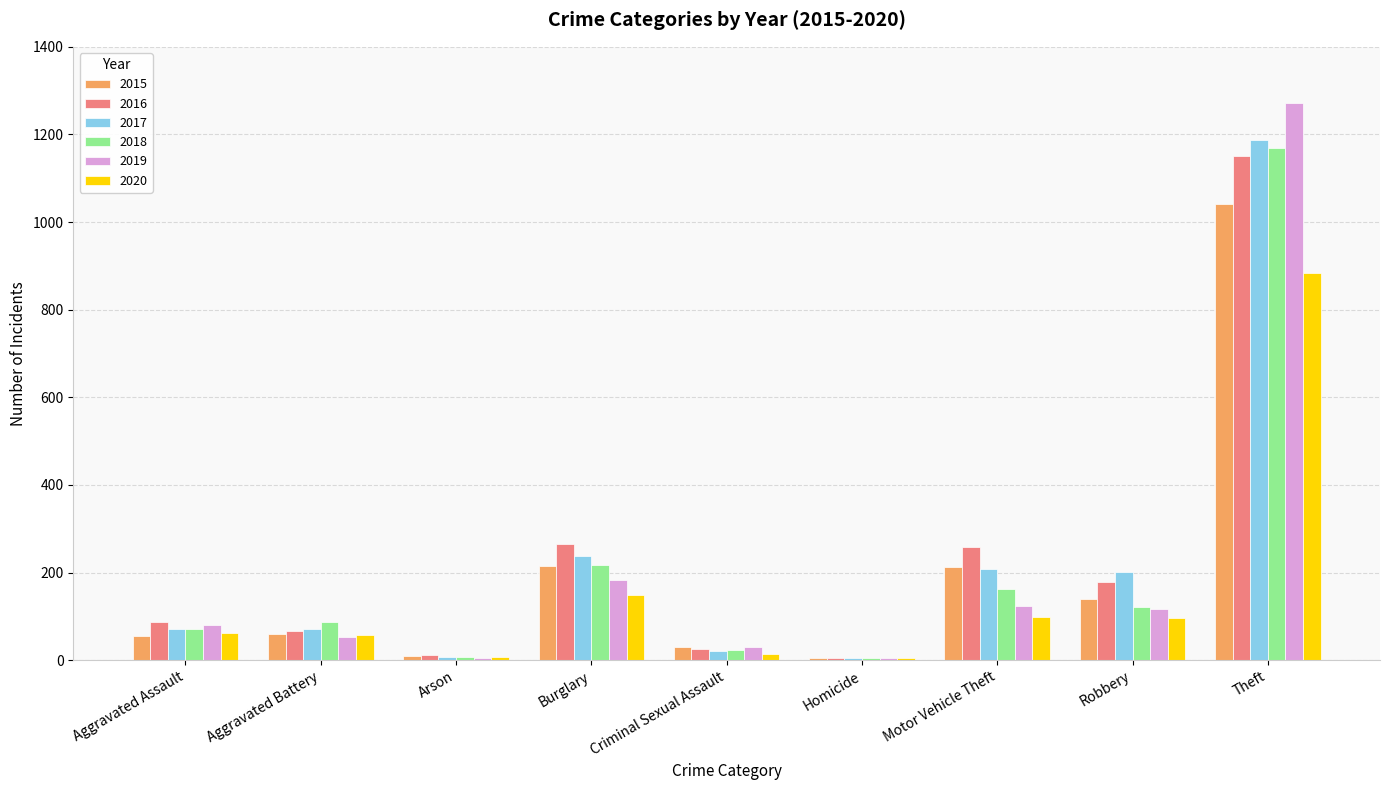

What is the sum of all 2015 values?

1768